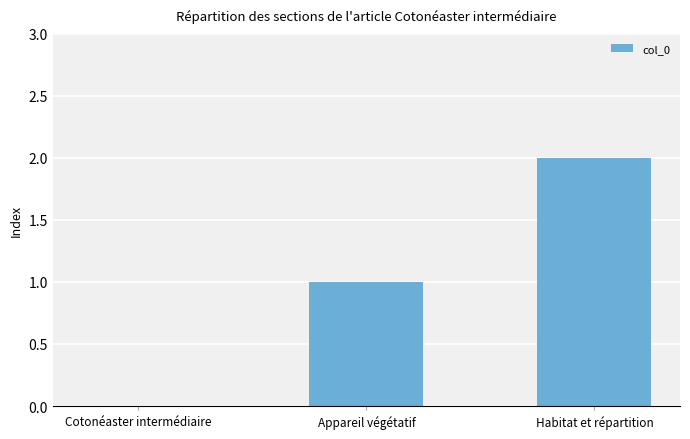

Is it true that the value at Habitat et répartition is 1?

False